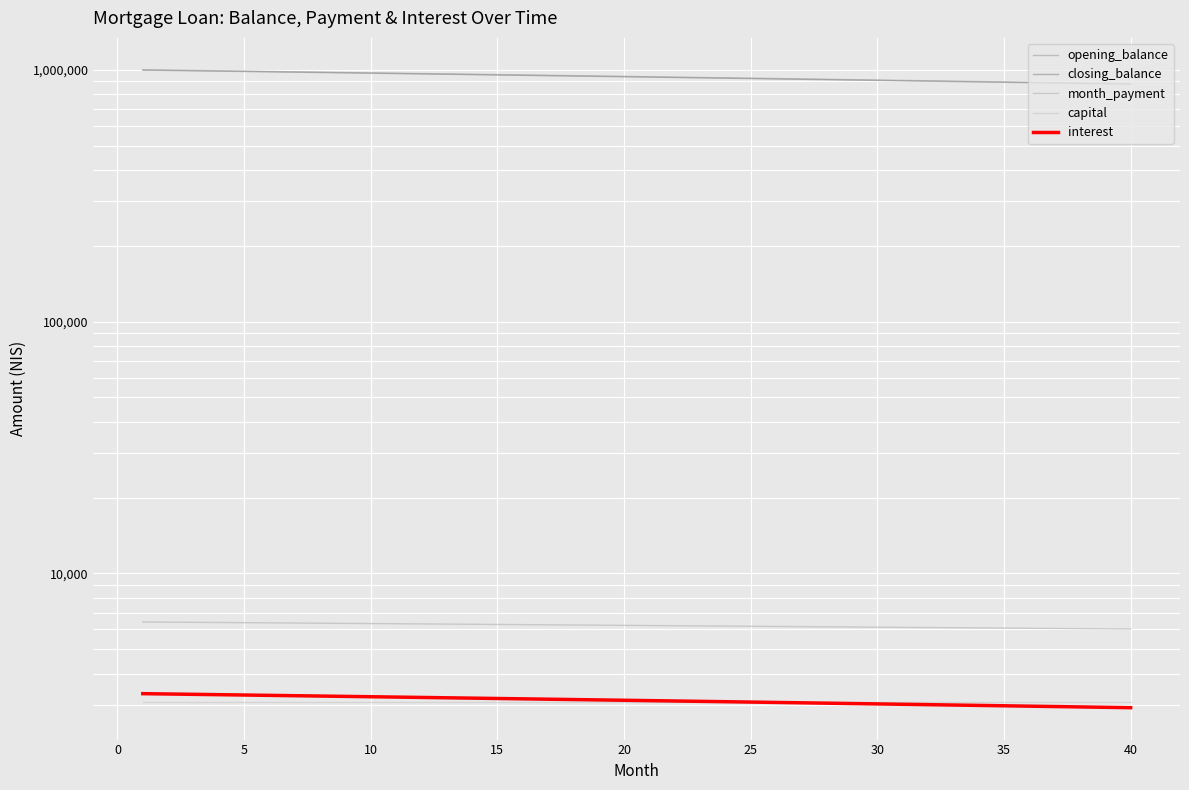

Is this an area chart (filled region under the line)?

No